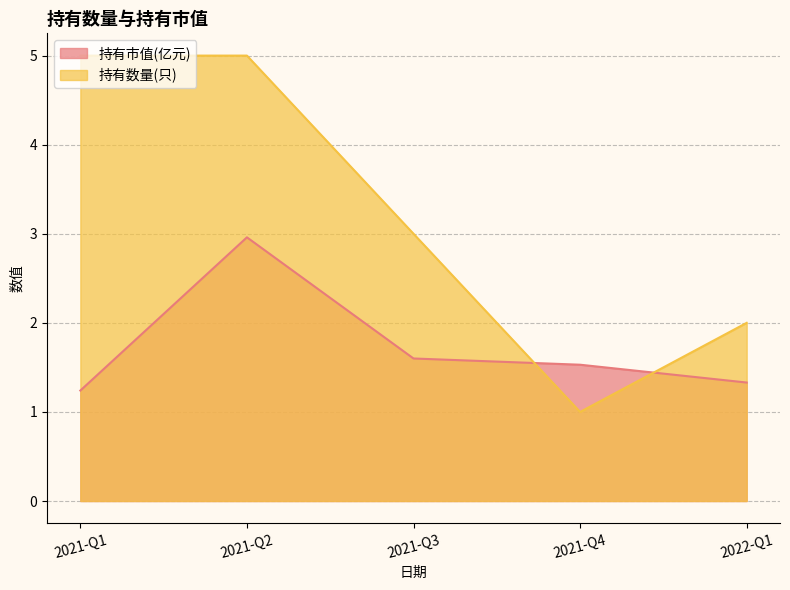

Rank the series by their maximum value, from highest to lowest.

持有数量(只), 持有市值(亿元)